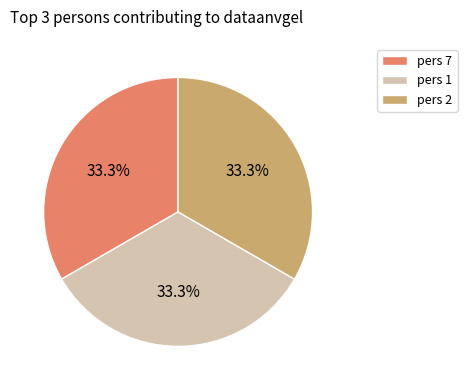

How much of the chart is everything except pers 2?

66.7%